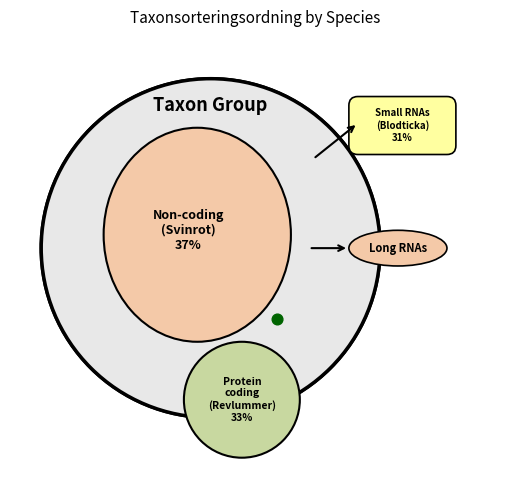

Count the number of slices in the pie.

3